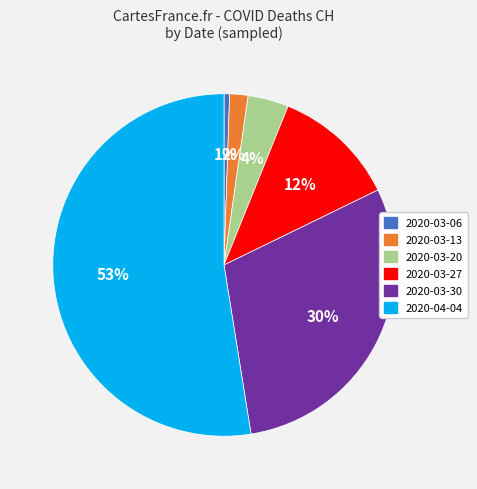

How many slices are in this pie chart?

6